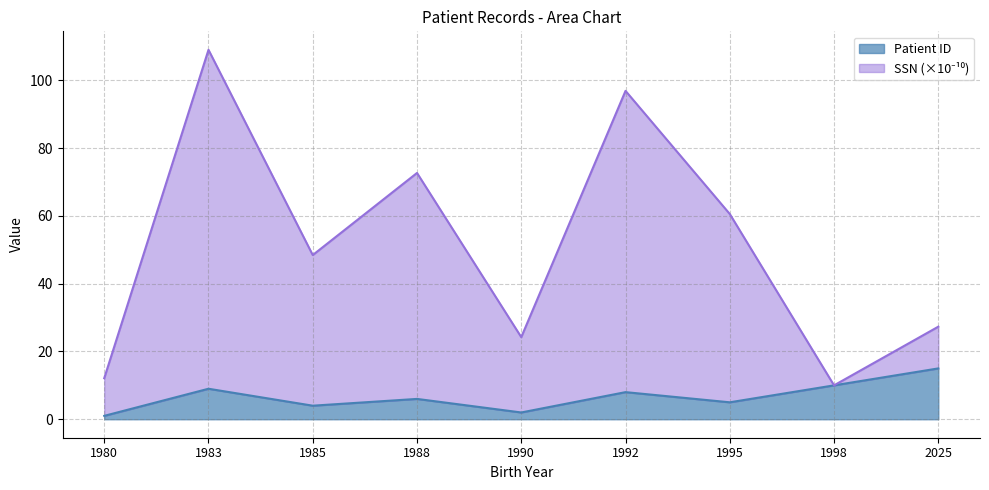

True or false: SSN (scaled) and Patient ID cross at least once.

False